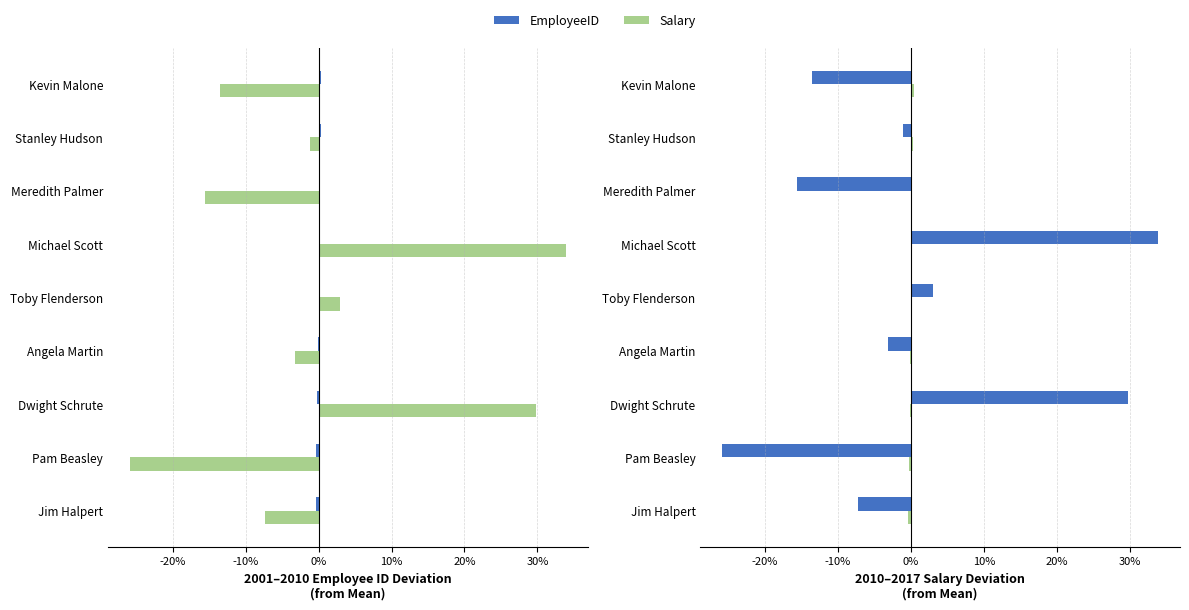

What is the difference between the second highest and minimum values in the EmployeeID series?

55.6